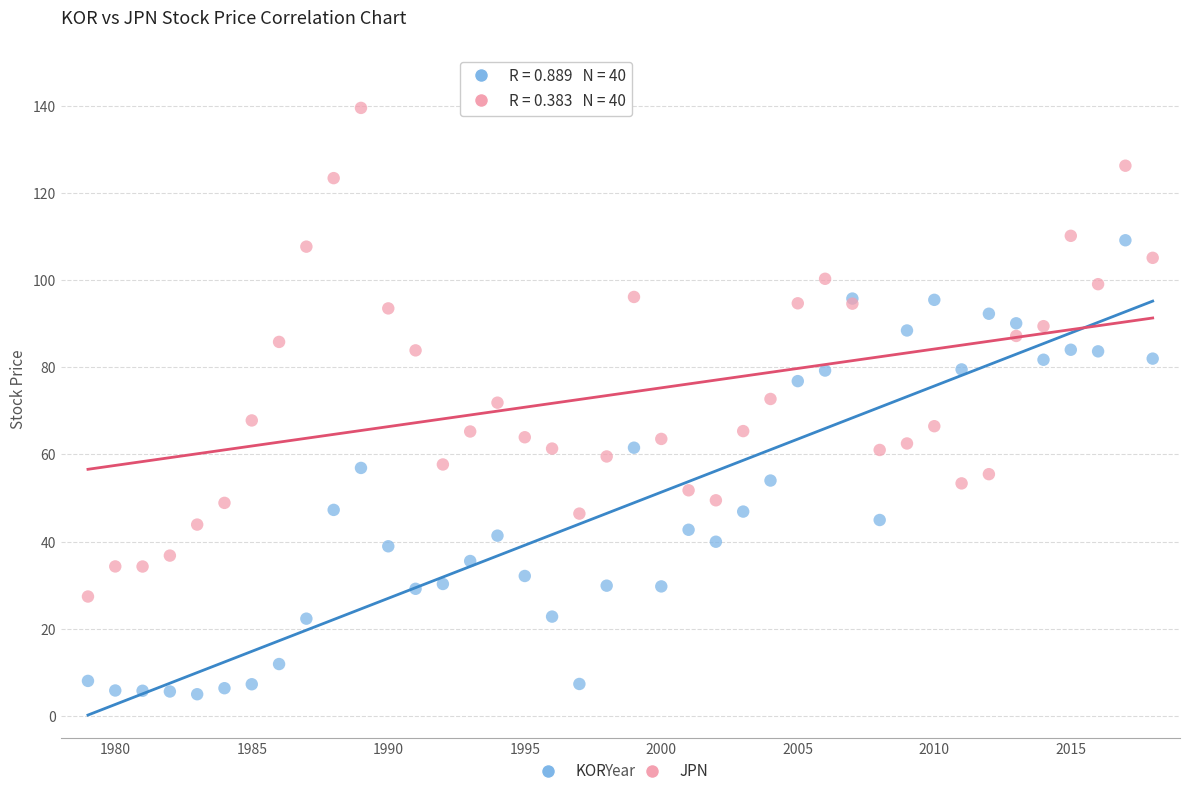

Which series contains the lowest Y value?

KOR